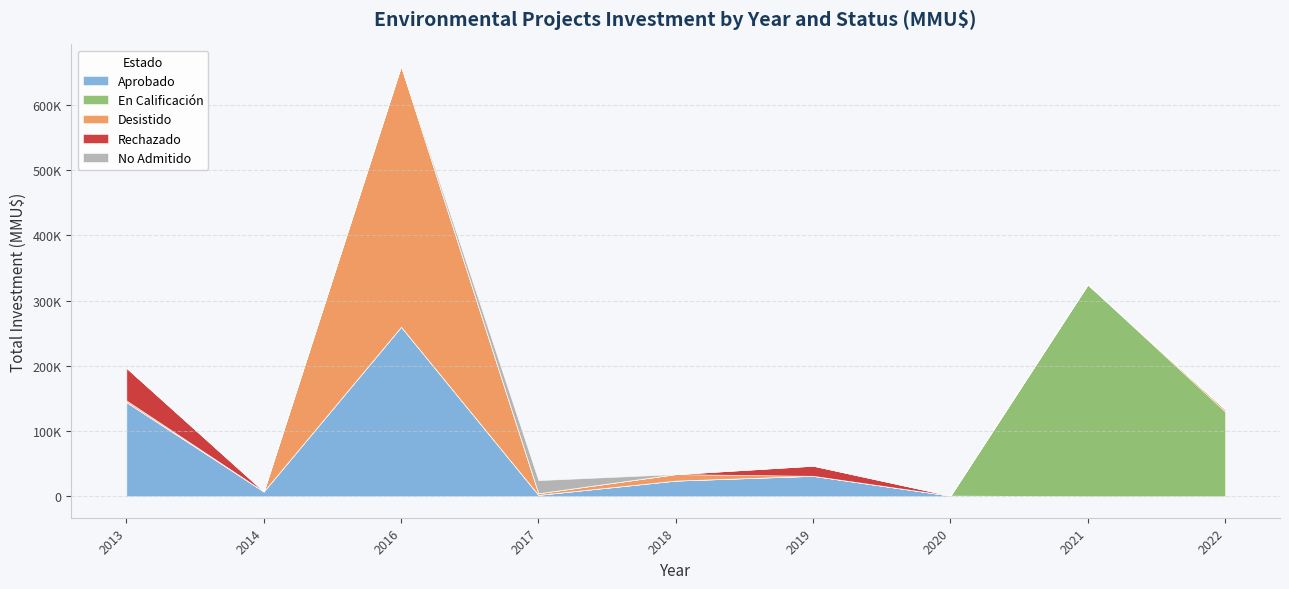

Is the value of Rechazado at 2018 greater than the value of En Calificación at 2013?

No